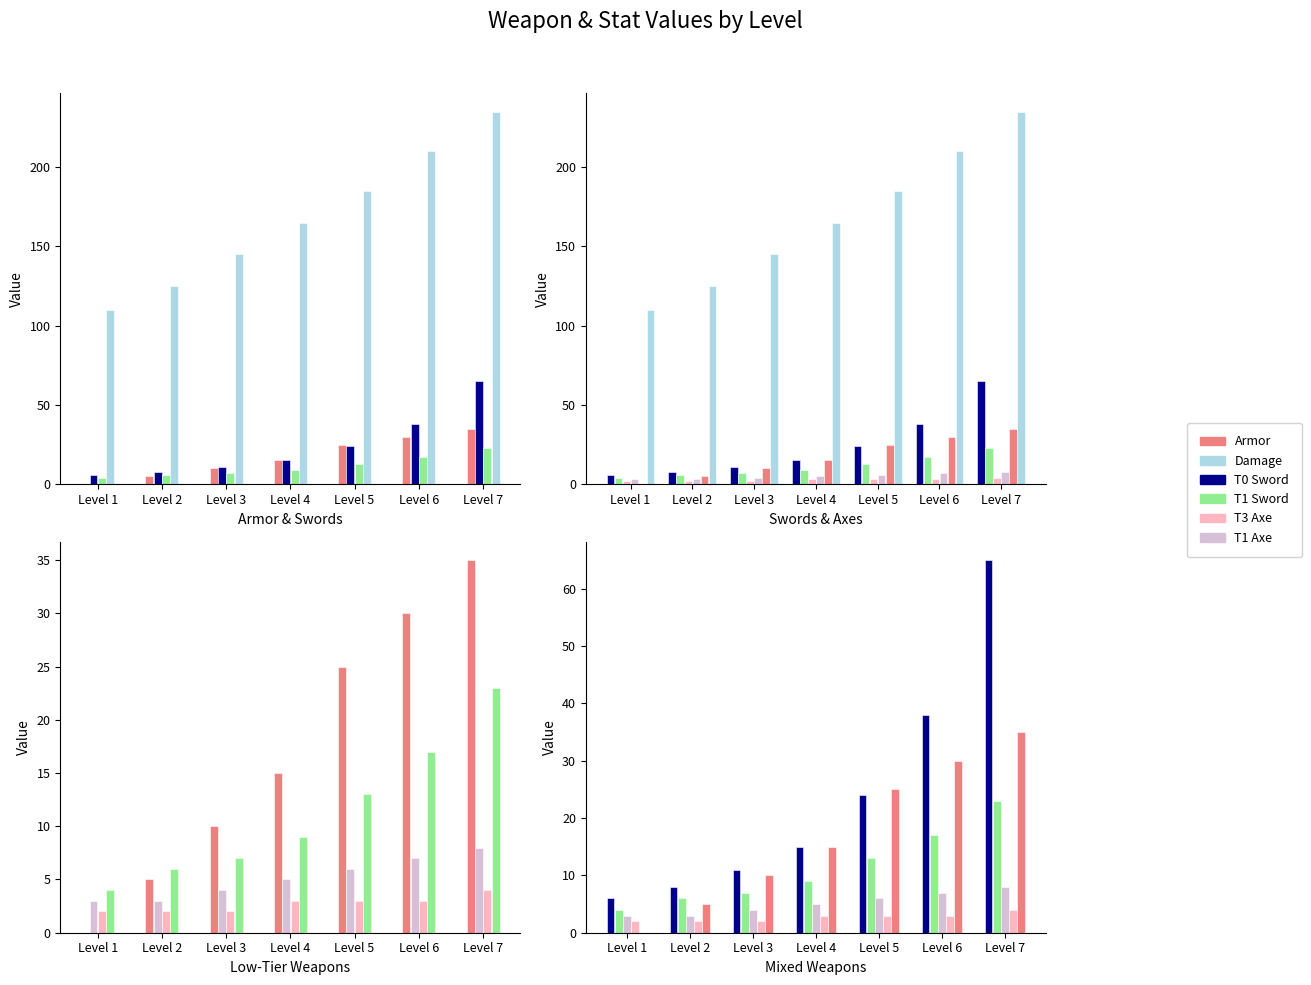

Which series has the largest range (max minus min)?

Damage